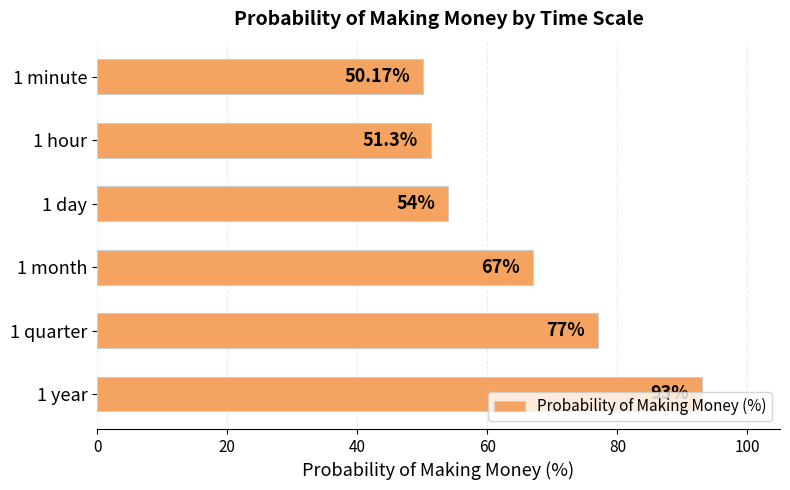

What is the difference between the maximum and second lowest values?

41.7